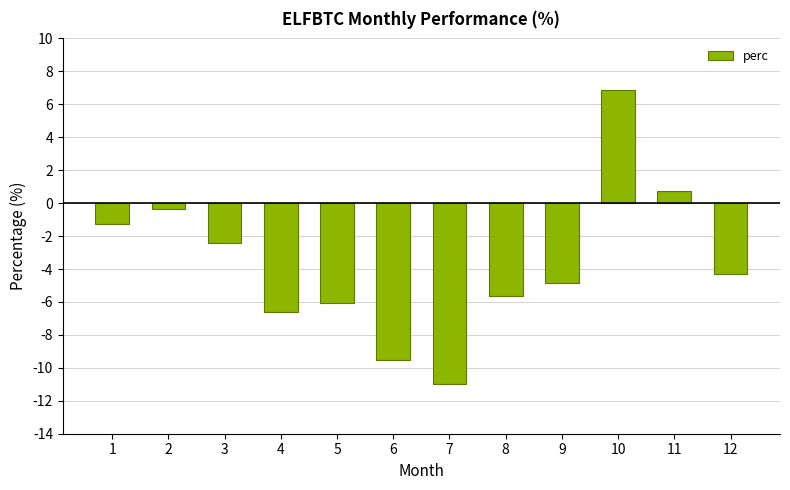

Rank the categories by value from lowest to highest.

7, 6, 4, 5, 8, 9, 12, 3, 1, 2, 11, 10